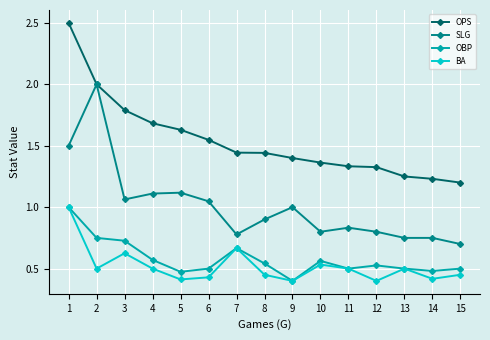

What is the greatest value displayed?

2.5